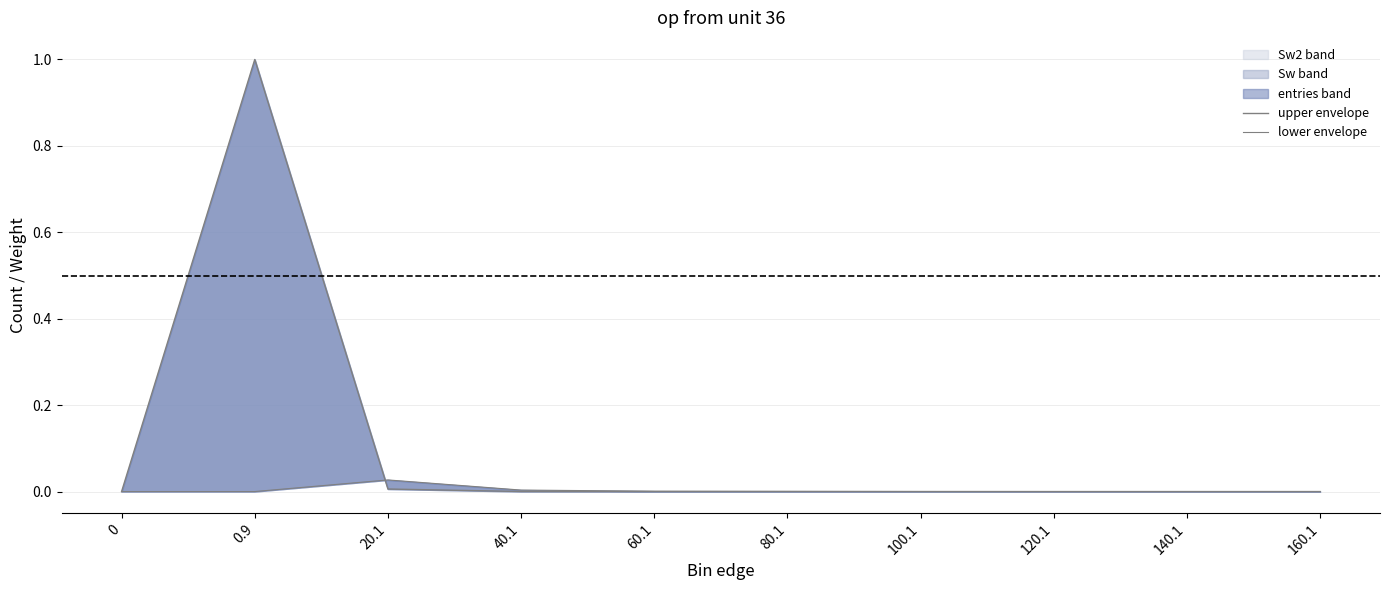

How many values in lower envelope are above zero?

5